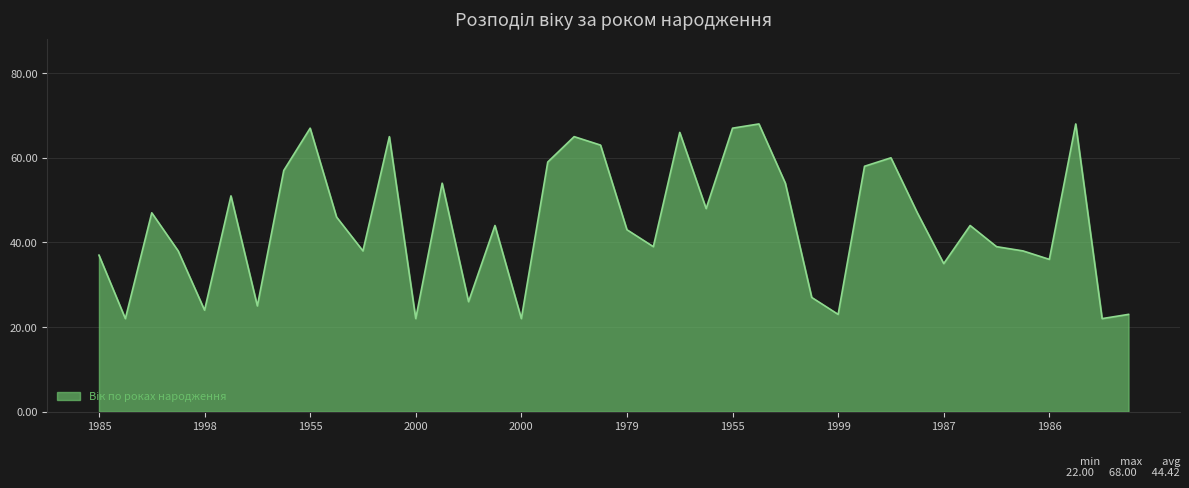

What is the maximum value shown in the chart?

68